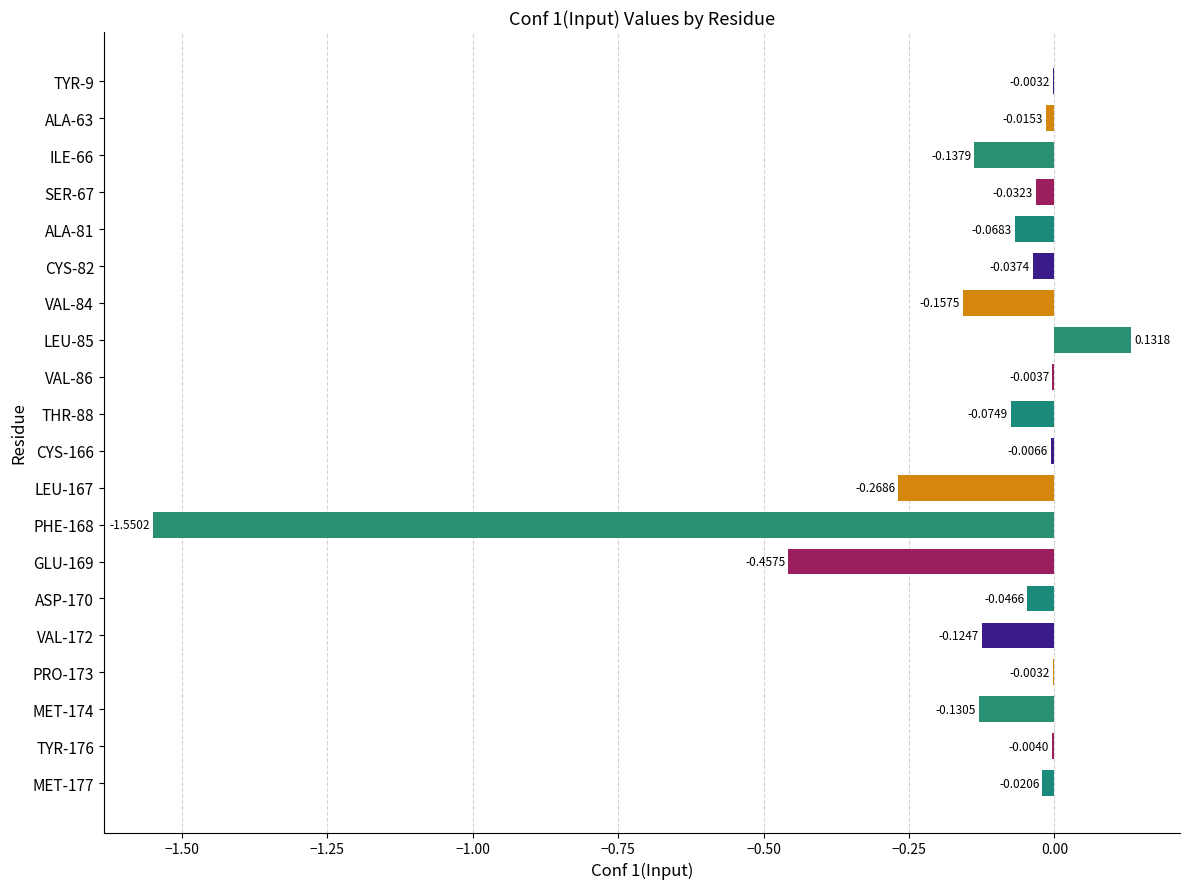

What is the change in value from GLU-169 to MET-177?

+0.4